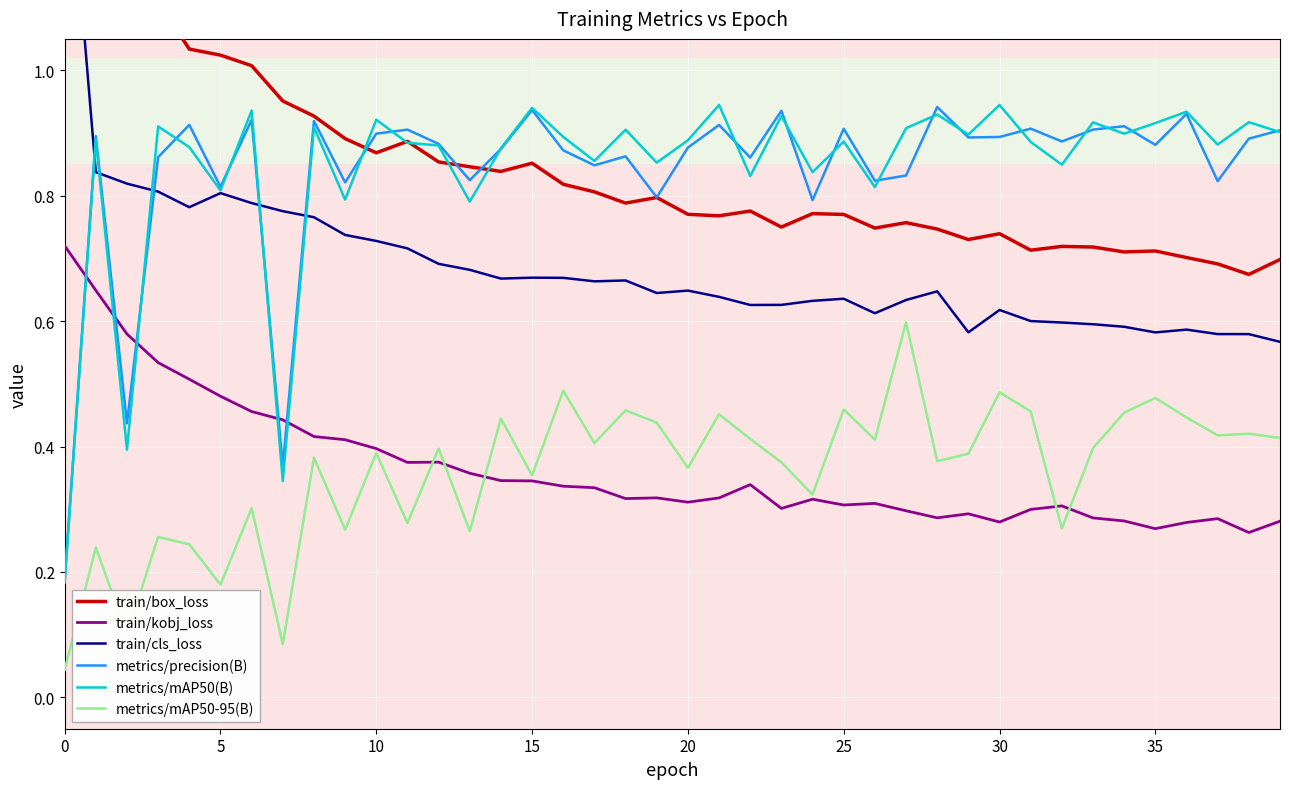

True or false: train/box_loss has a value of 1.7 at 0.

True